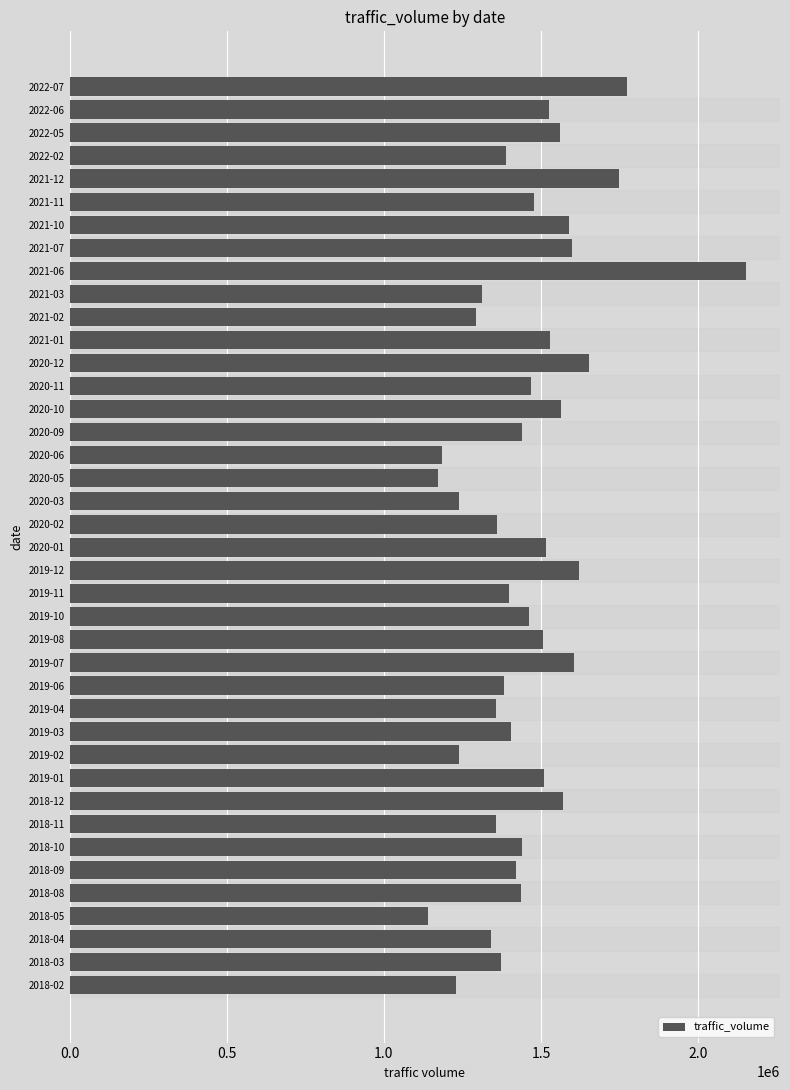

Where is the data nearest to the value 1646848?

2020-12